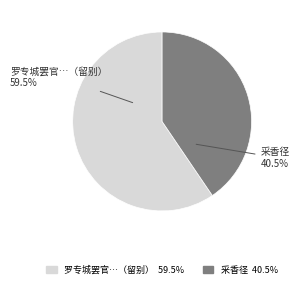

Rank the categories by value from lowest to highest.

采香径, 罗专城罢官…（留别）